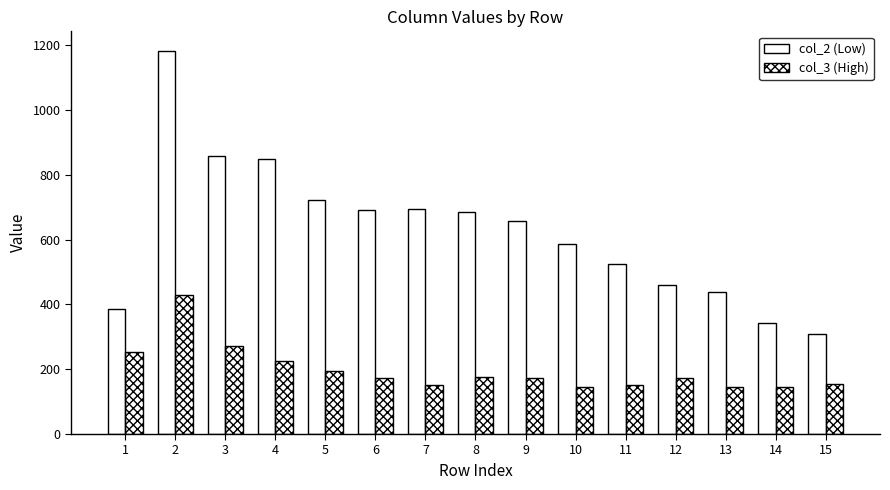

How many series are shown in this chart?

2